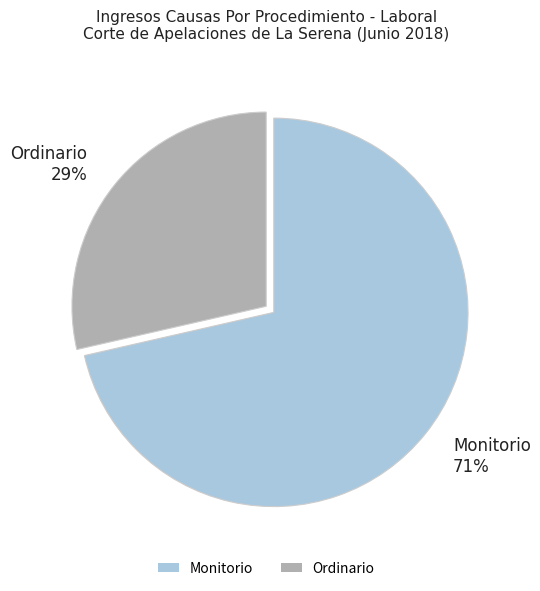

How many segments does this pie chart have?

2